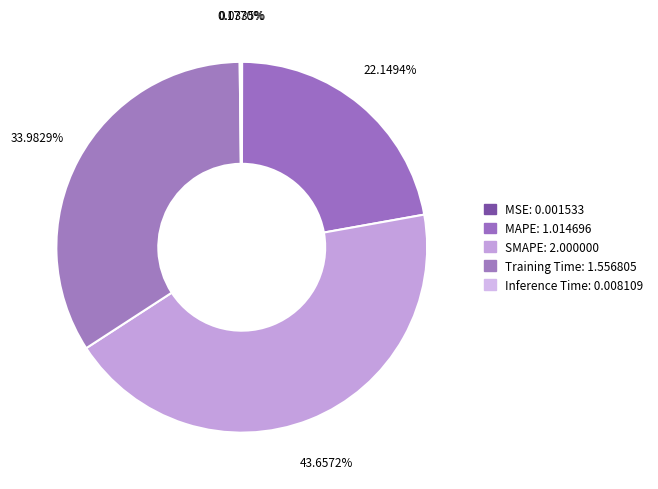

What percentage is the MAPE slice, to the nearest percent?

22%